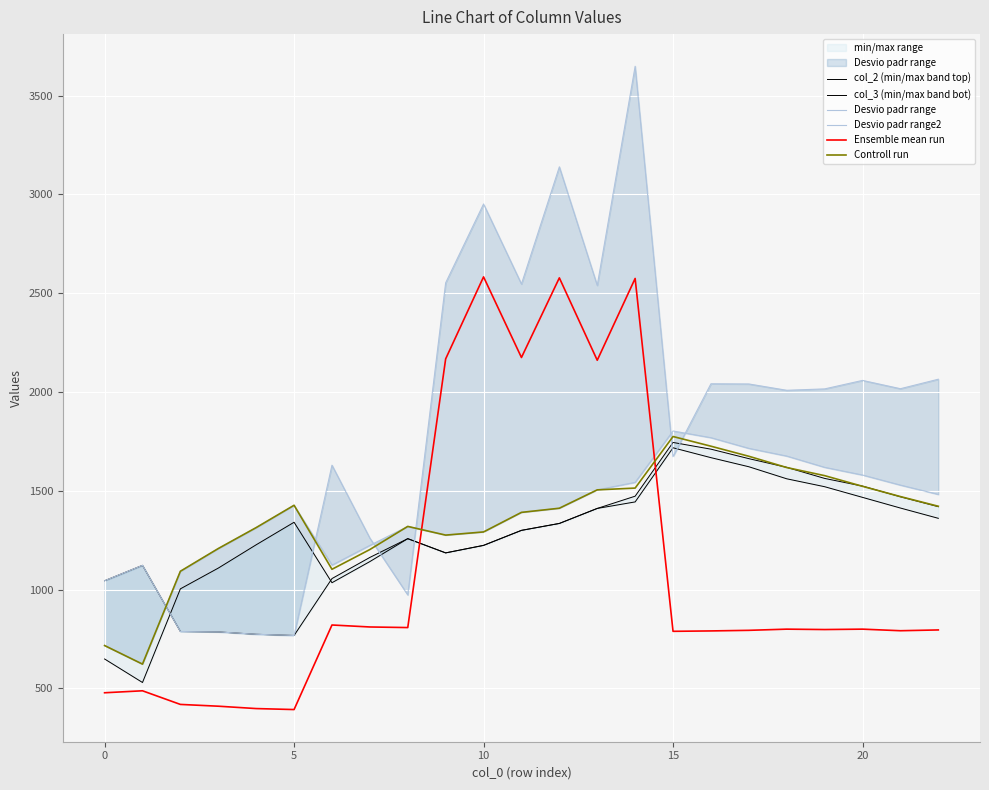

How many interior local valleys does the Desvio padr range2 series have?

3